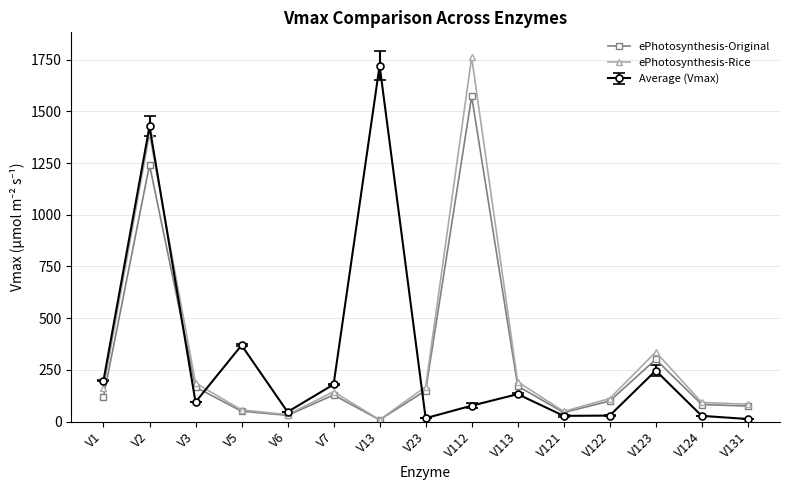

What is the difference between the ePhotosynthesis-Original values at V124 and V122?

16.8